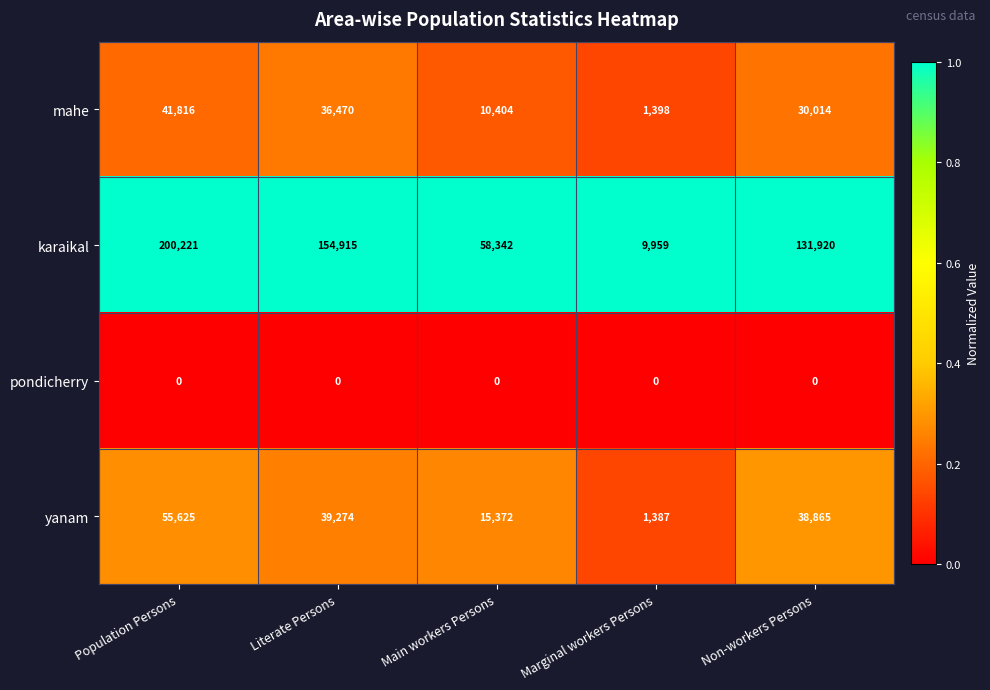

Which series has the largest total across all categories?

karaikal